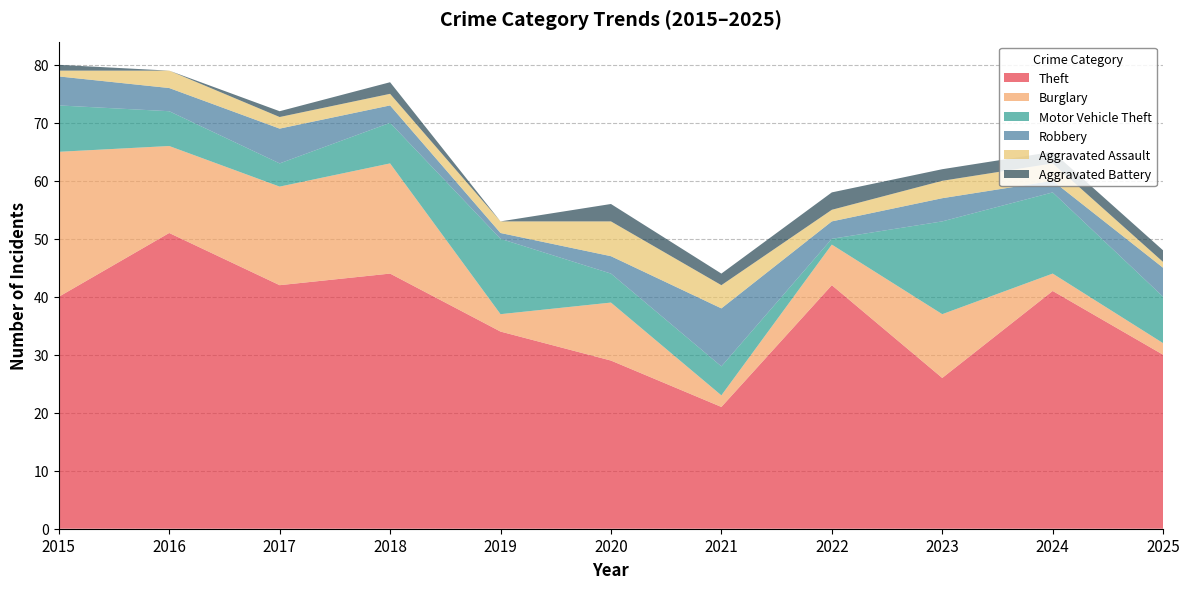

Reading left to right, what are all the values shown in this chart?

Theft: 40	51	42	44	34	29	21	42	26	41	30
Burglary: 25	15	17	19	3	10	2	7	11	3	2
Motor Vehicle Theft: 8	6	4	7	13	5	5	1	16	14	8
Robbery: 5	4	6	3	1	3	10	3	4	2	5
Aggravated Assault: 1	3	2	2	2	6	4	2	3	3	1
Aggravated Battery: 1	0	1	2	0	3	2	3	2	2	2